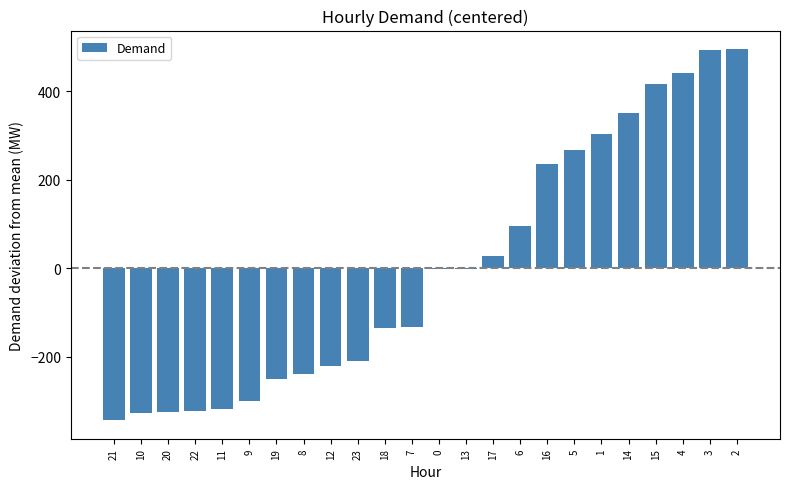

Approximately how many times larger is the value at 6 compared to 1?

0.3